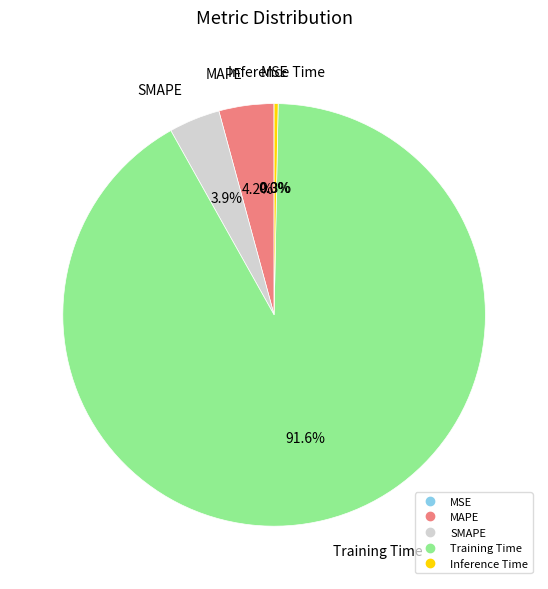

Between Training Time and MAPE, which is larger?

Training Time